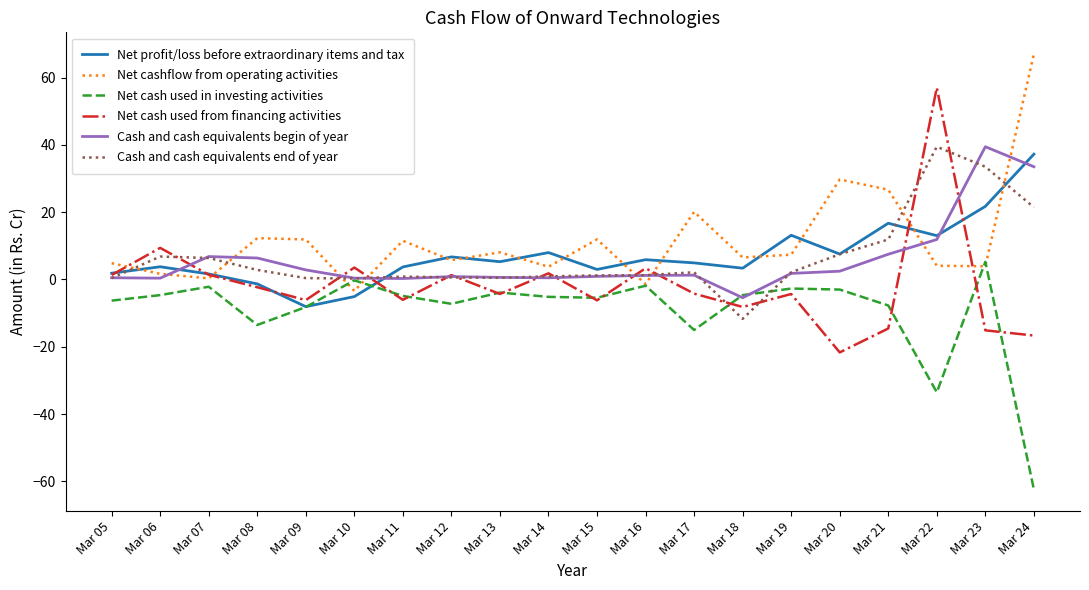

True or false: Net profit/loss before extraordinary items and tax has a value of 4.2 at Mar 21.

False